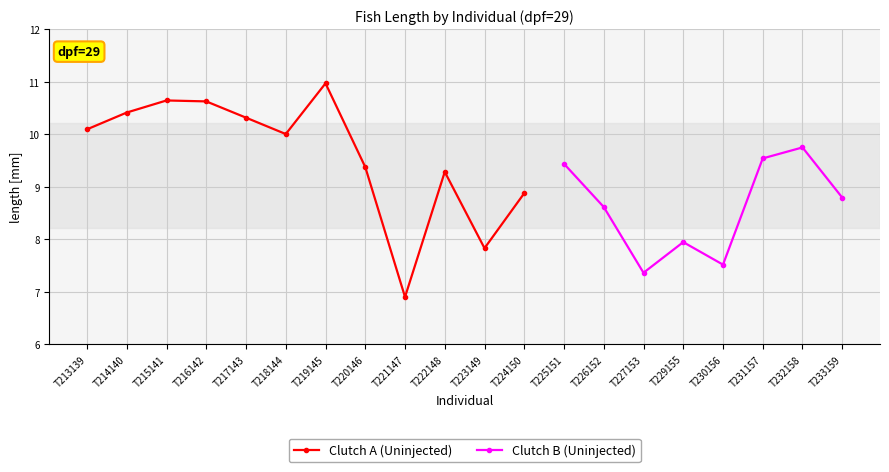

List the labels in order of Mean per dpf value, largest first.

T219145, T215141, T216142, T214140, T217143, T213139, T218144, T232158, T231157, T225151, T220146, T222148, T224150, T233159, T226152, T229155, T223149, T230156, T227153, T221147